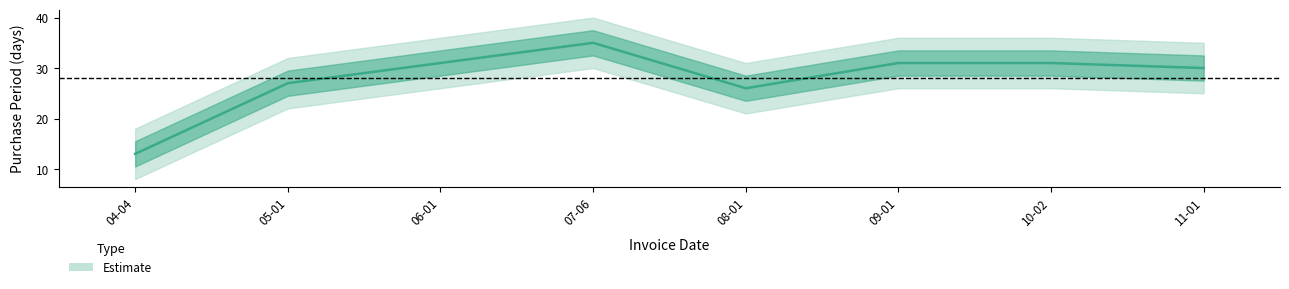

At which category does the data reach its first local peak?

07-06